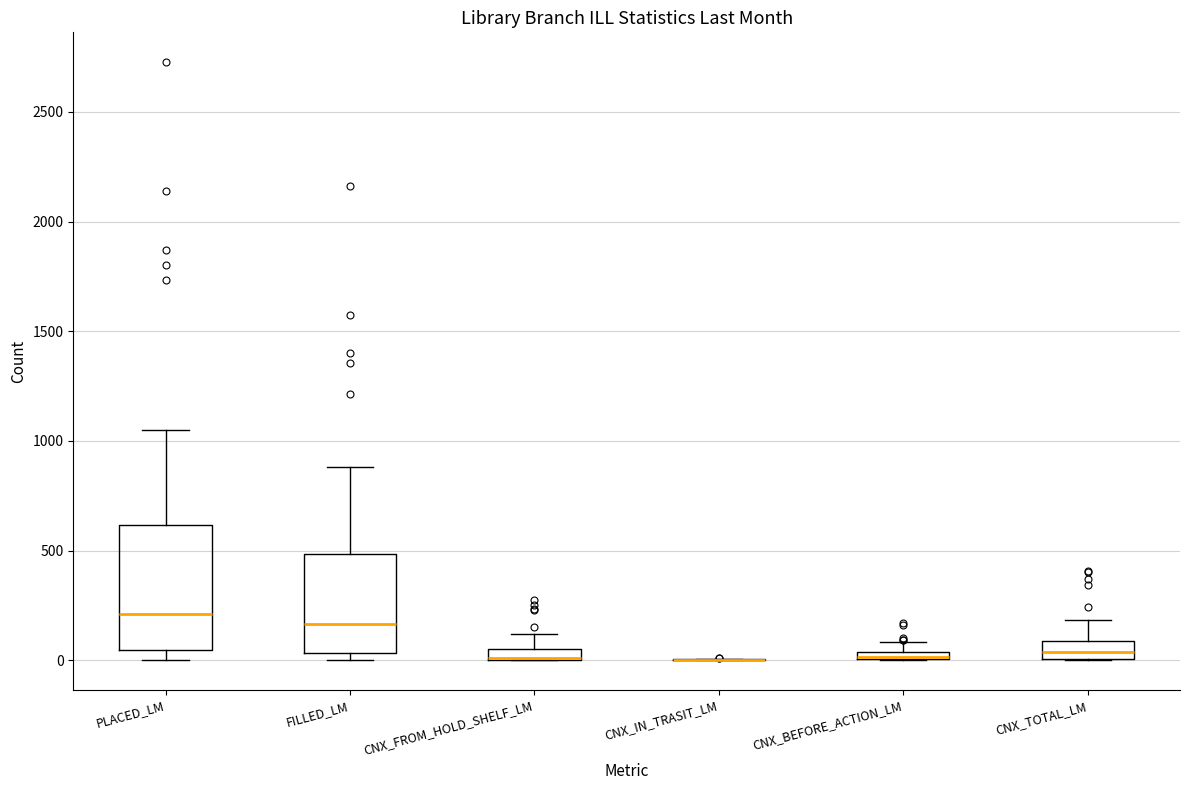

Which box is the tallest, from its lower edge to its upper edge?

PLACED_LM